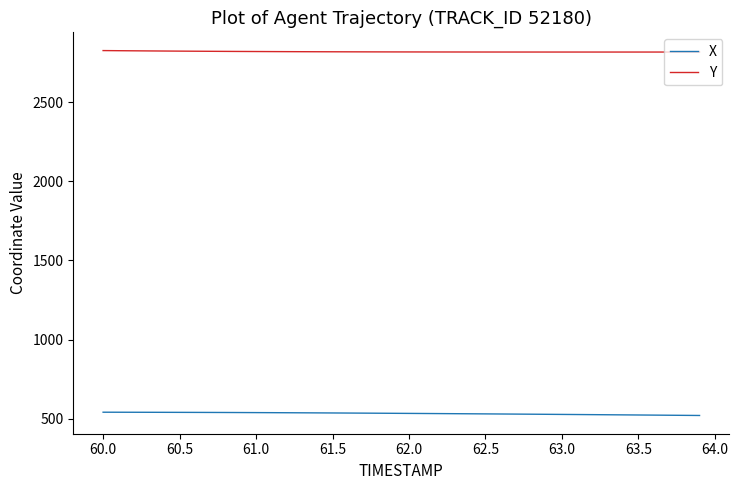

What is the lowest value of the X series?

521.8